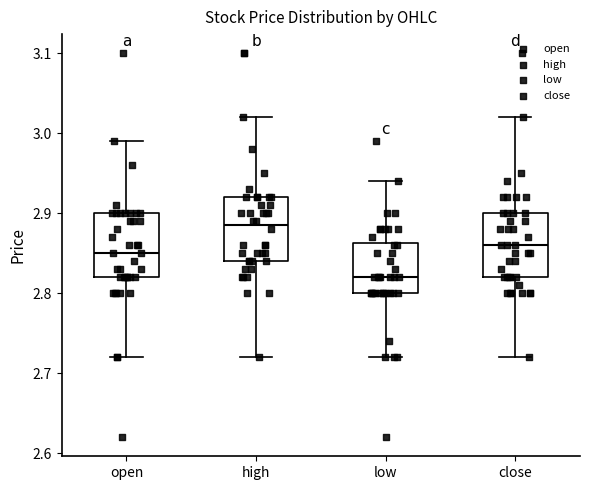

Reading left to right, transcribe this box plot: for each box, give where its median line is, the range the box spans, and where its two whiskers end, as read against the y-axis. The values are not printed on the chart, so give them approximately, as read against the axis.

open: median 2.85, box 2.82 to 2.90, whiskers 2.72 to 2.99
high: median 2.89, box 2.84 to 2.92, whiskers 2.72 to 3.02
low: median 2.82, box 2.80 to 2.86, whiskers 2.72 to 2.94
close: median 2.86, box 2.82 to 2.90, whiskers 2.72 to 3.02